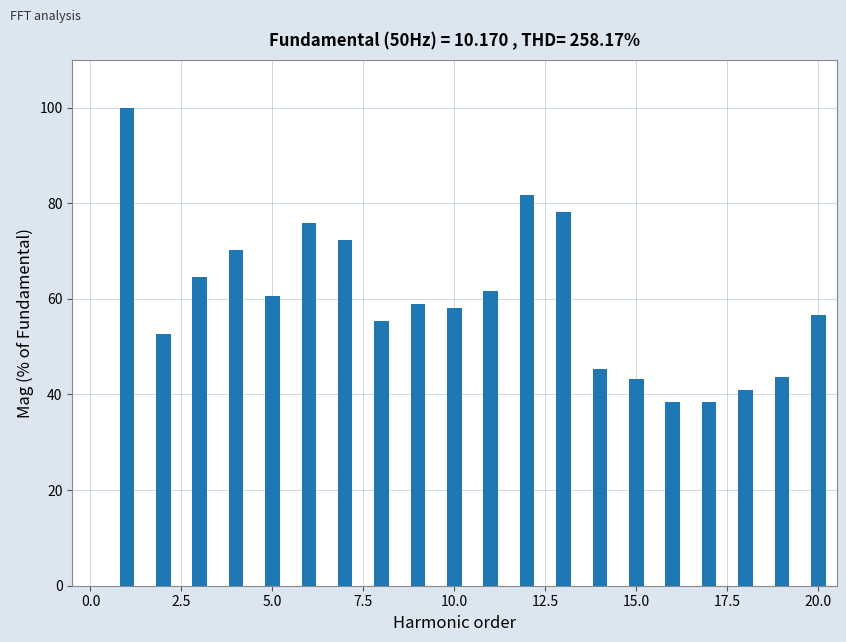

What is the average value?

59.8